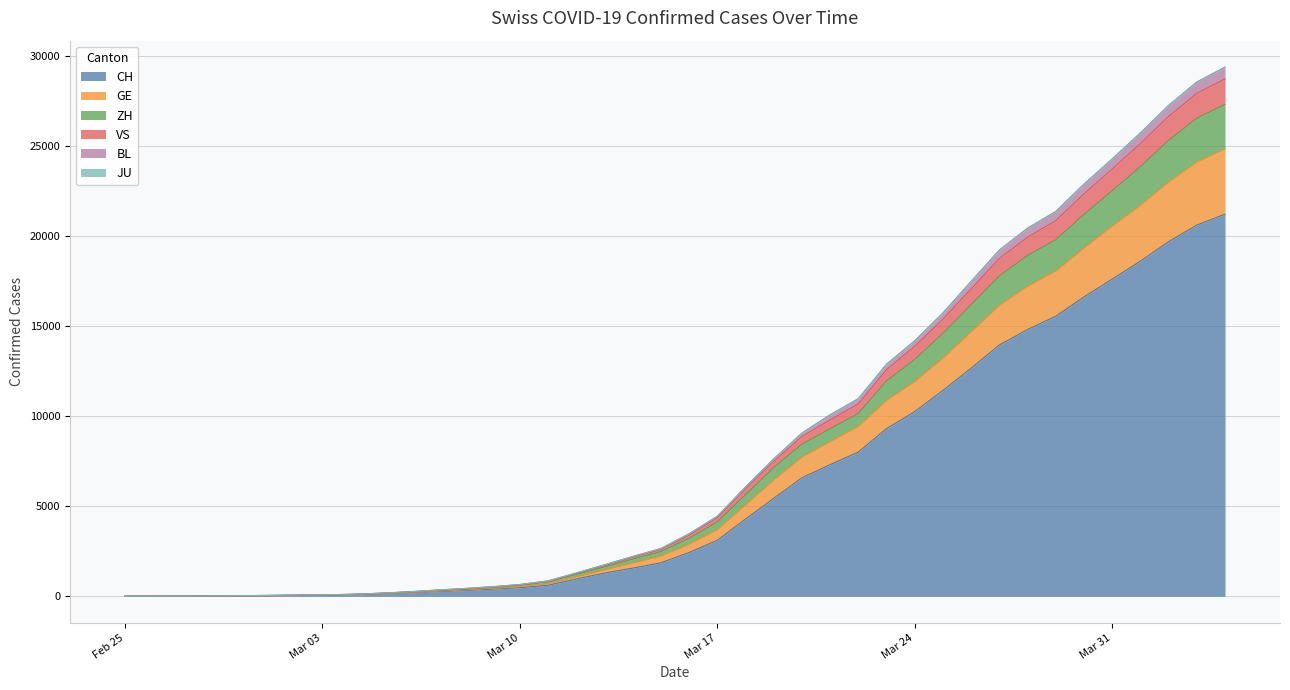

True or false: CH has a value of 5441 at 2020-03-19.

True